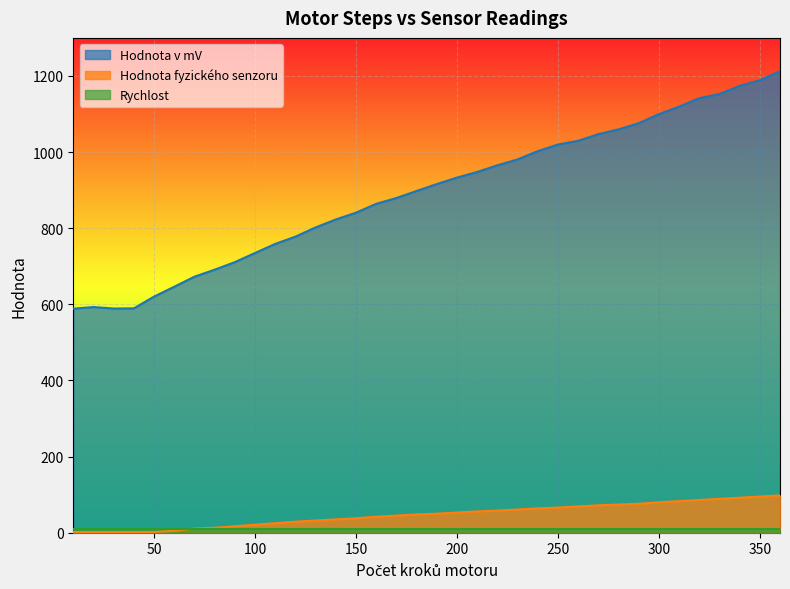

Which has a higher value, 50 or 330?

330